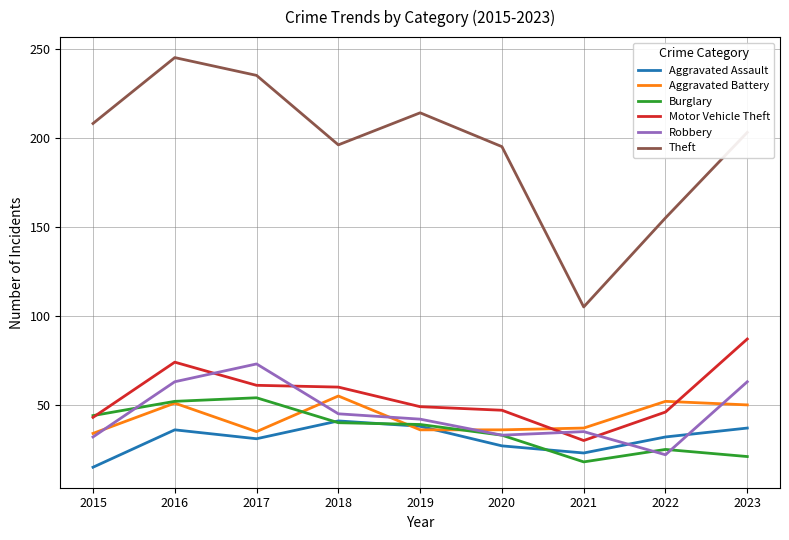

Where is Motor Vehicle Theft nearest to the value 58?

2018